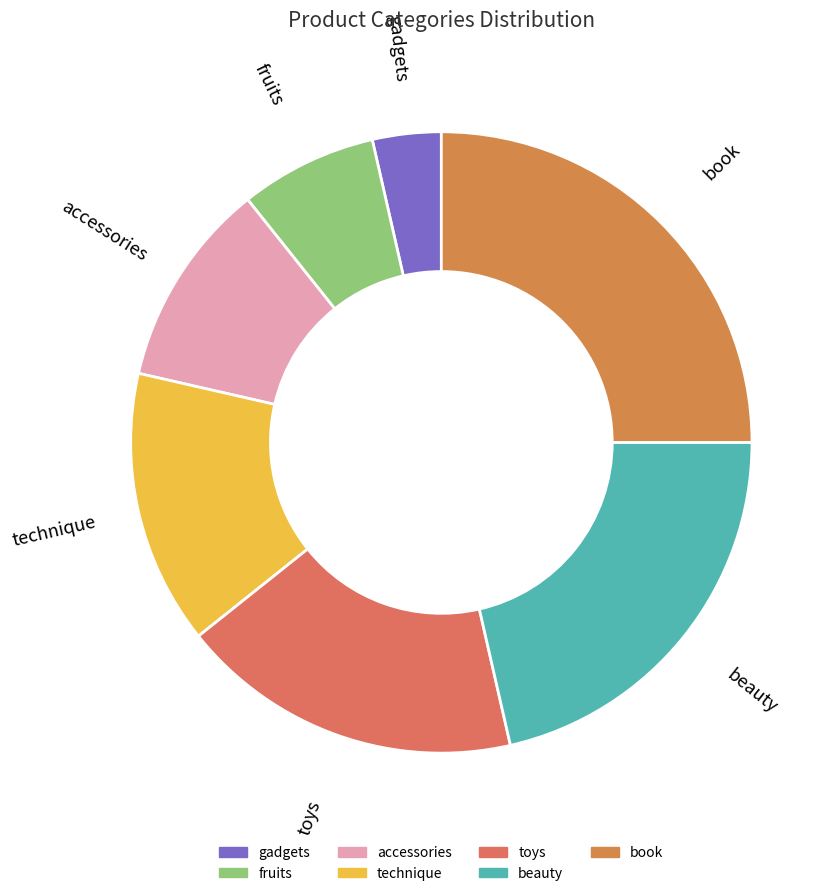

Rank the categories by value from highest to lowest.

book, beauty, toys, technique, accessories, fruits, gadgets